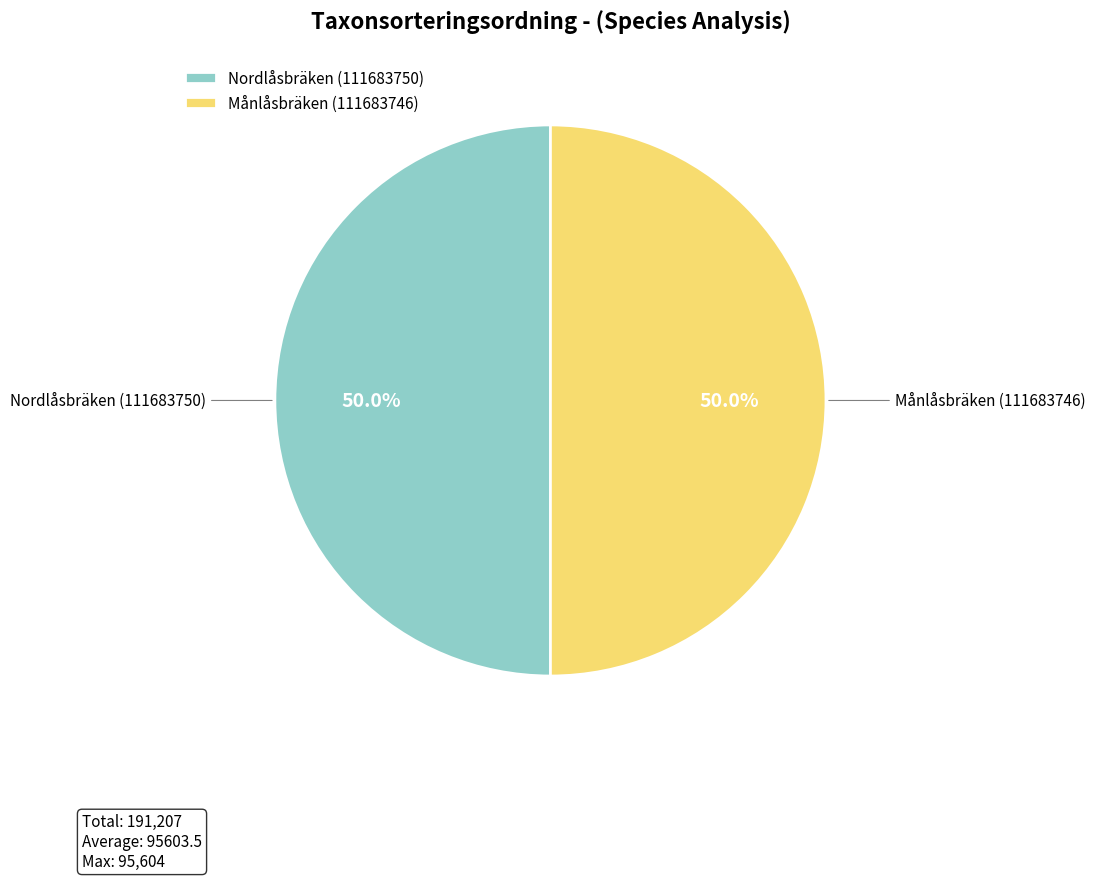

What percentage is NOT represented by Nordlåsbräken (111683750)?

50.0%